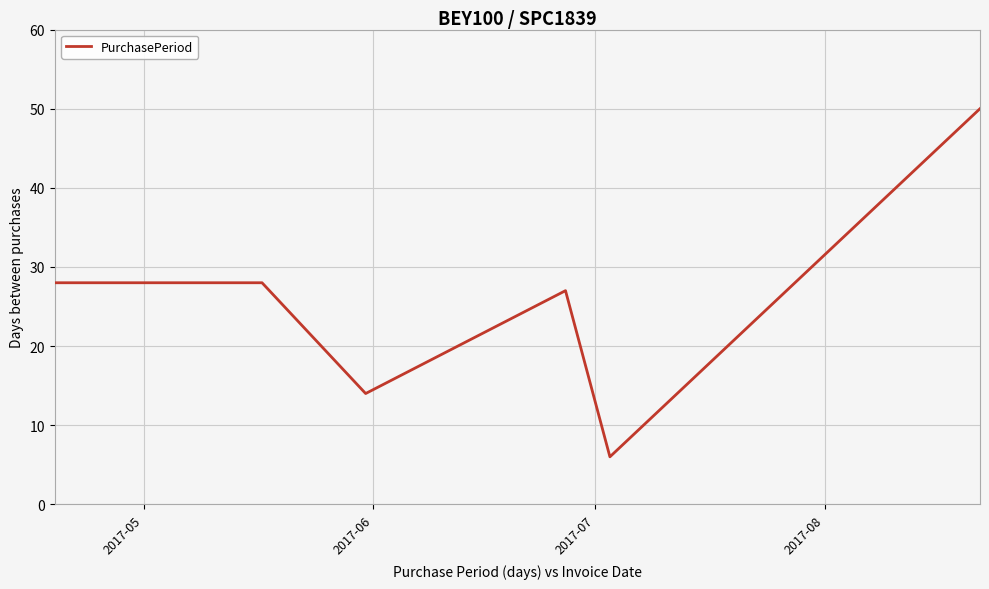

True or false: the data has more than 2 interior local peaks.

False